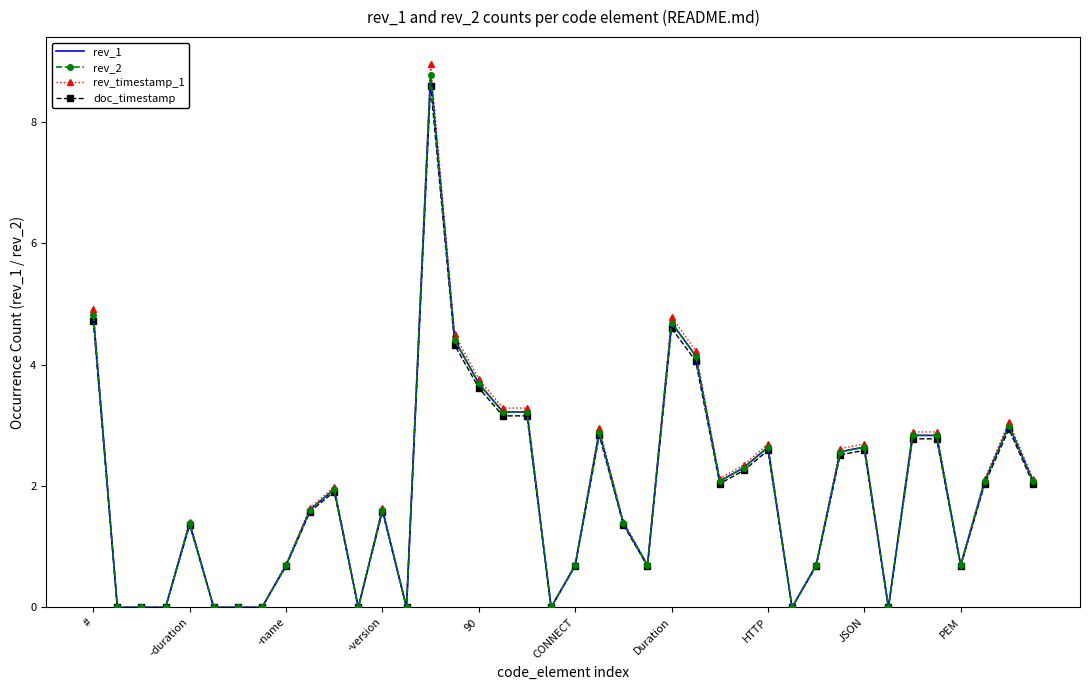

How many lines are shown in the chart?

4